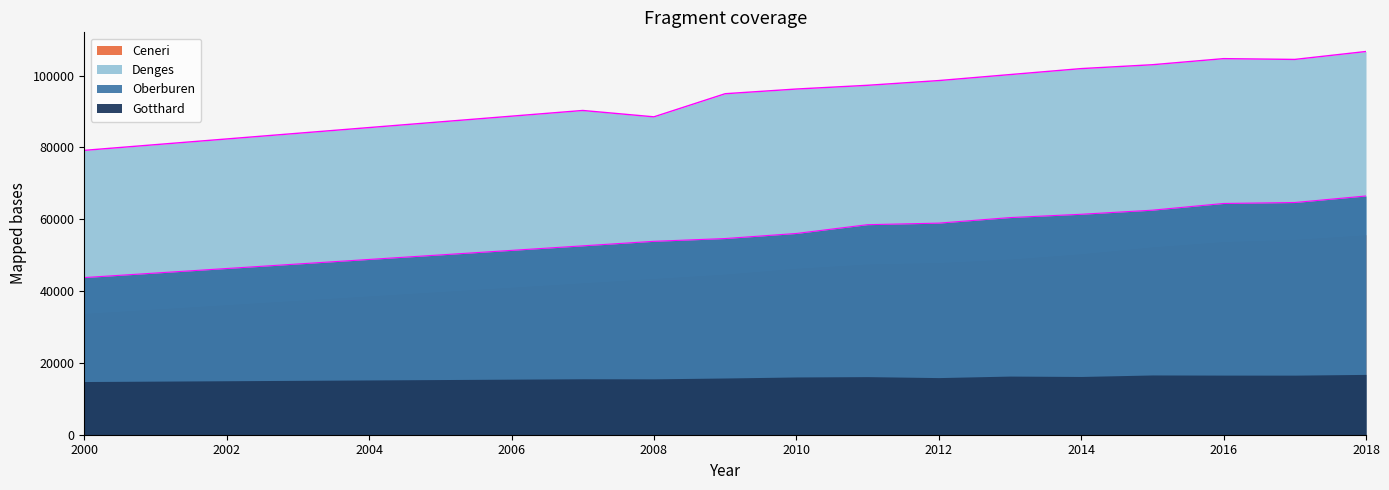

How many lines are shown in the chart?

2